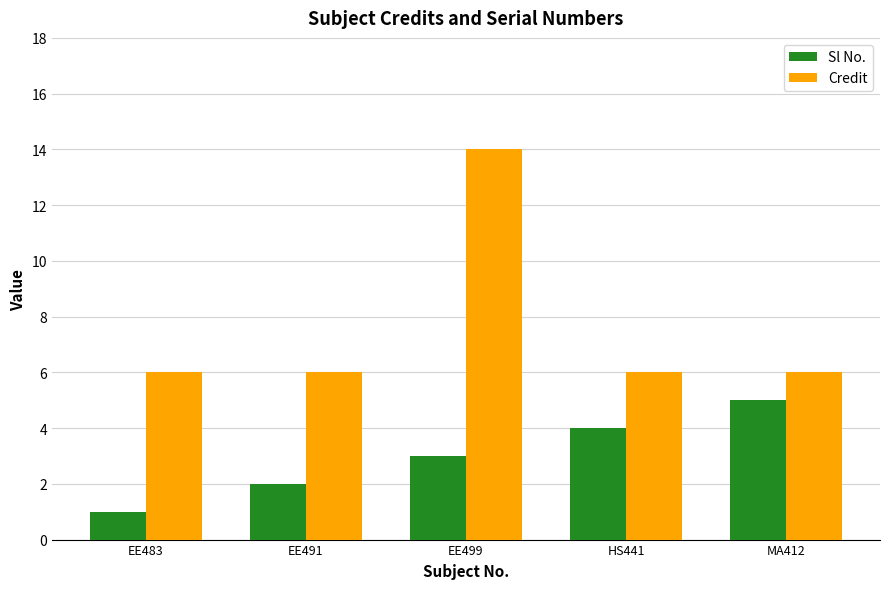

Where is Sl No. nearest to the value 3?

EE499